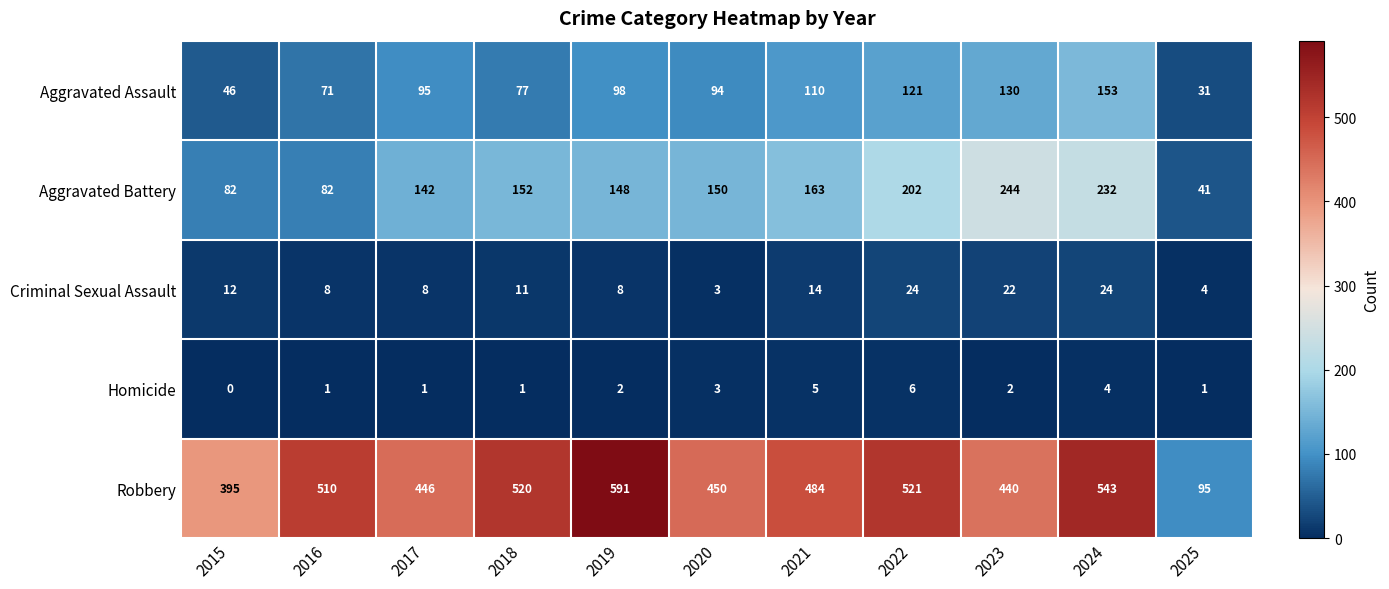

At which category is the sum across all series the highest?

2024